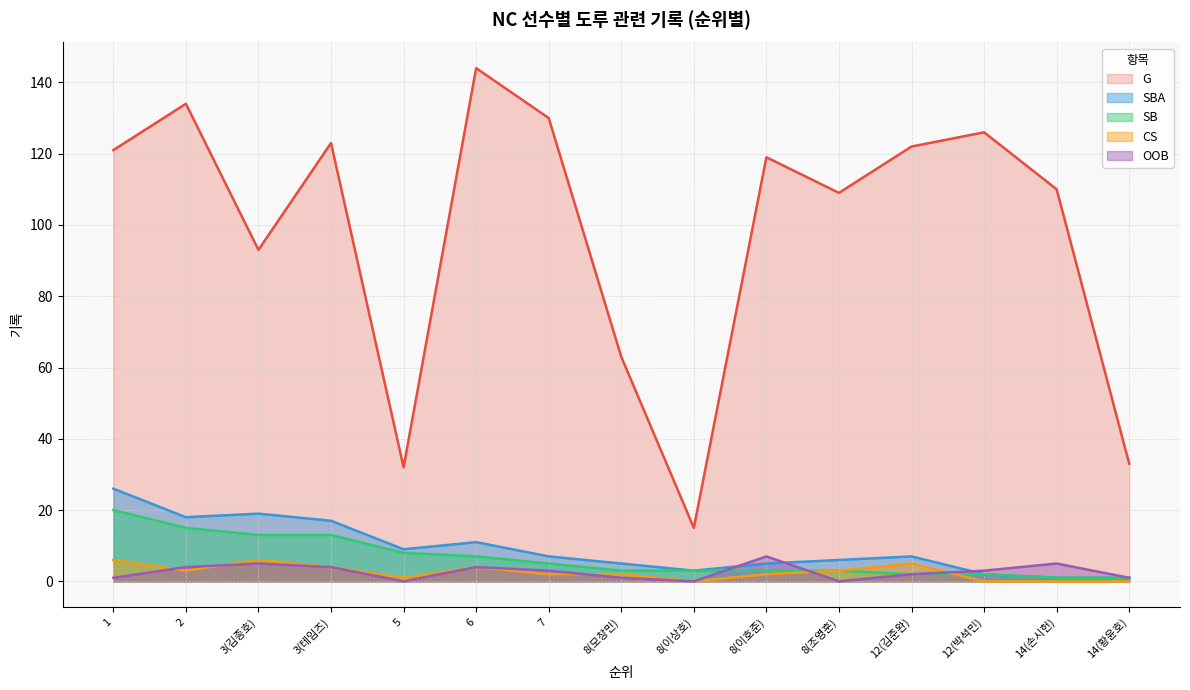

Reading left to right, what are all the values shown in this chart?

G: 121	134	93	123	32	144	130	63	15	119	109	122	126	110	33
SBA: 26	18	19	17	9	11	7	5	3	5	6	7	2	1	1
SB: 20	15	13	13	8	7	5	3	3	3	3	2	2	1	1
CS: 6	3	6	4	1	4	2	2	0	2	3	5	0	0	0
OOB: 1	4	5	4	0	4	3	1	0	7	0	2	3	5	1